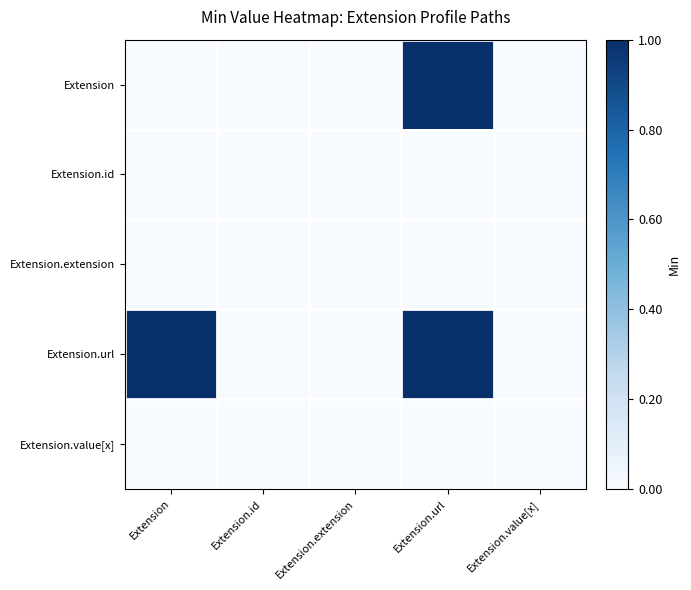

Which label corresponds to the largest value in the chart?

Extension.url